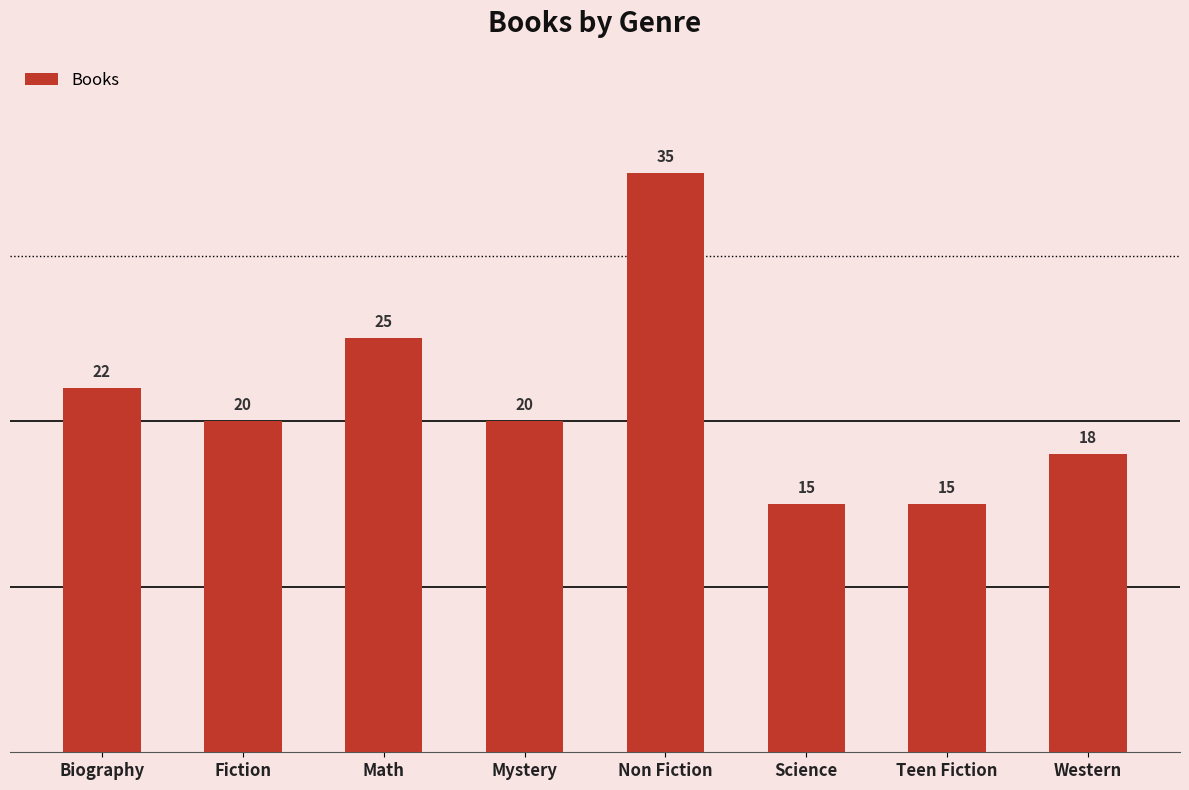

What is the difference between the values at Biography and Science?

7